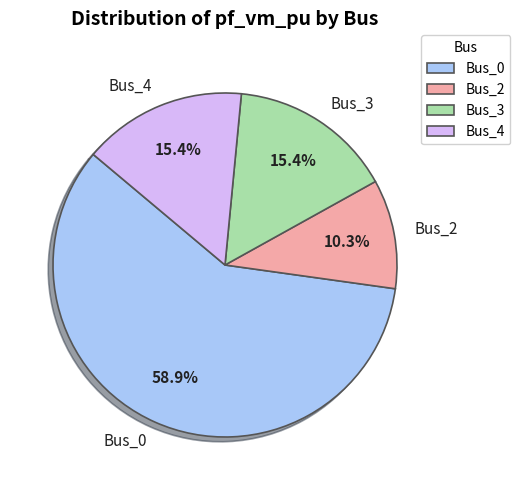

What portion of the pie excludes Bus_0?

41.1%